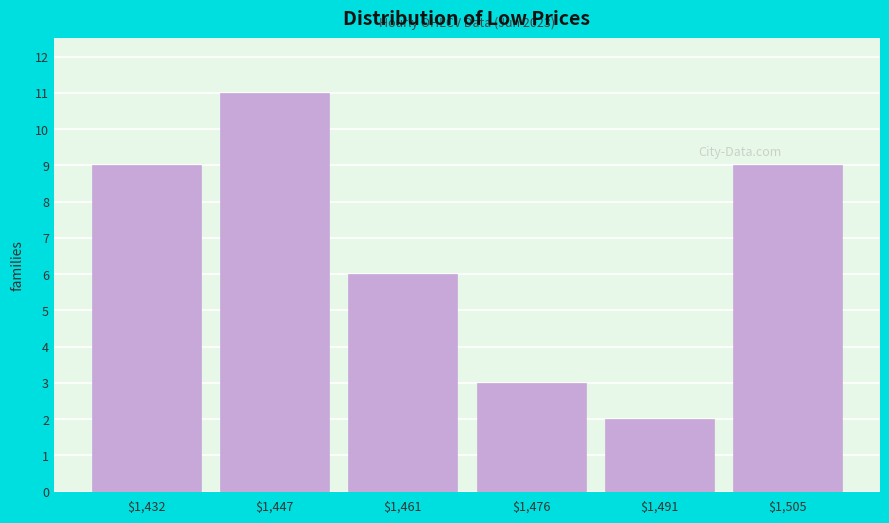

Which range on the x-axis has the tallest bar?

1440 to 1454